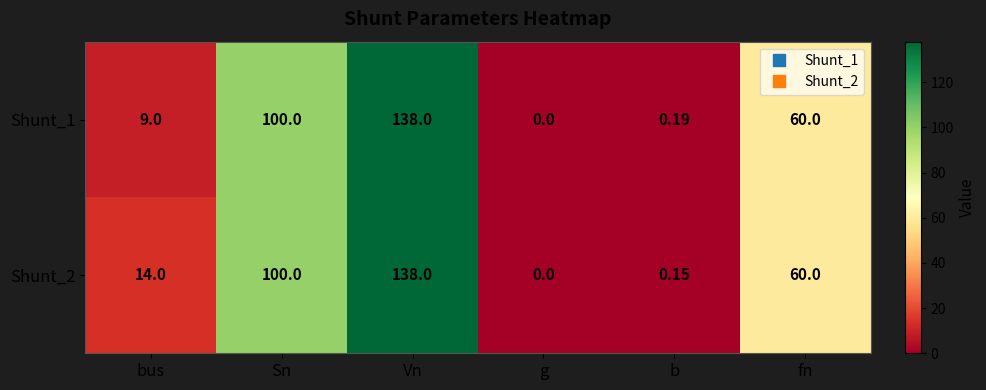

Where is Shunt_2 nearest to the value 69?

fn